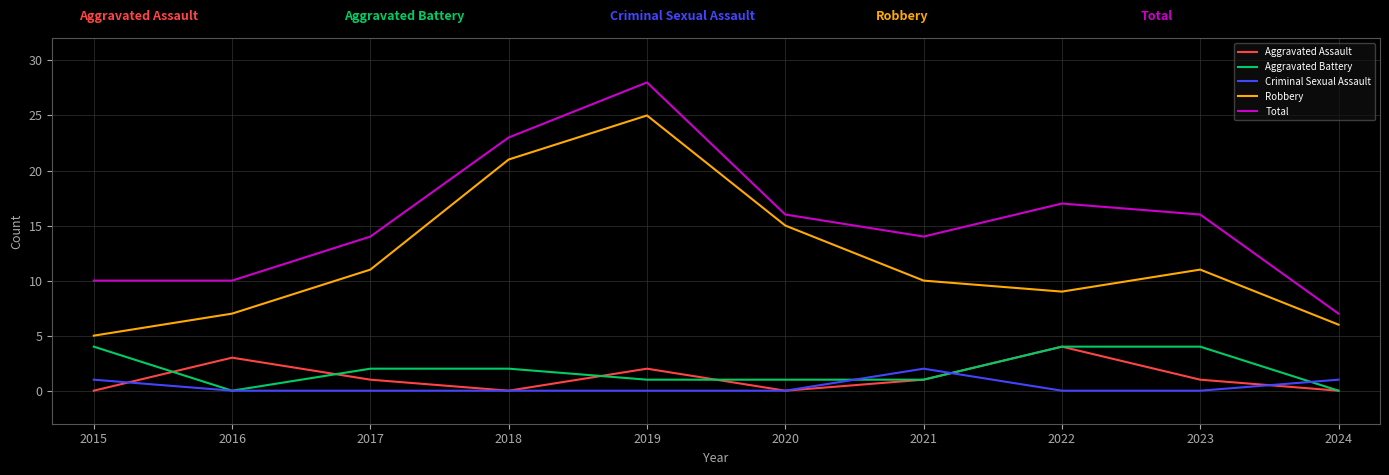

Which series has the largest total across all categories?

Total